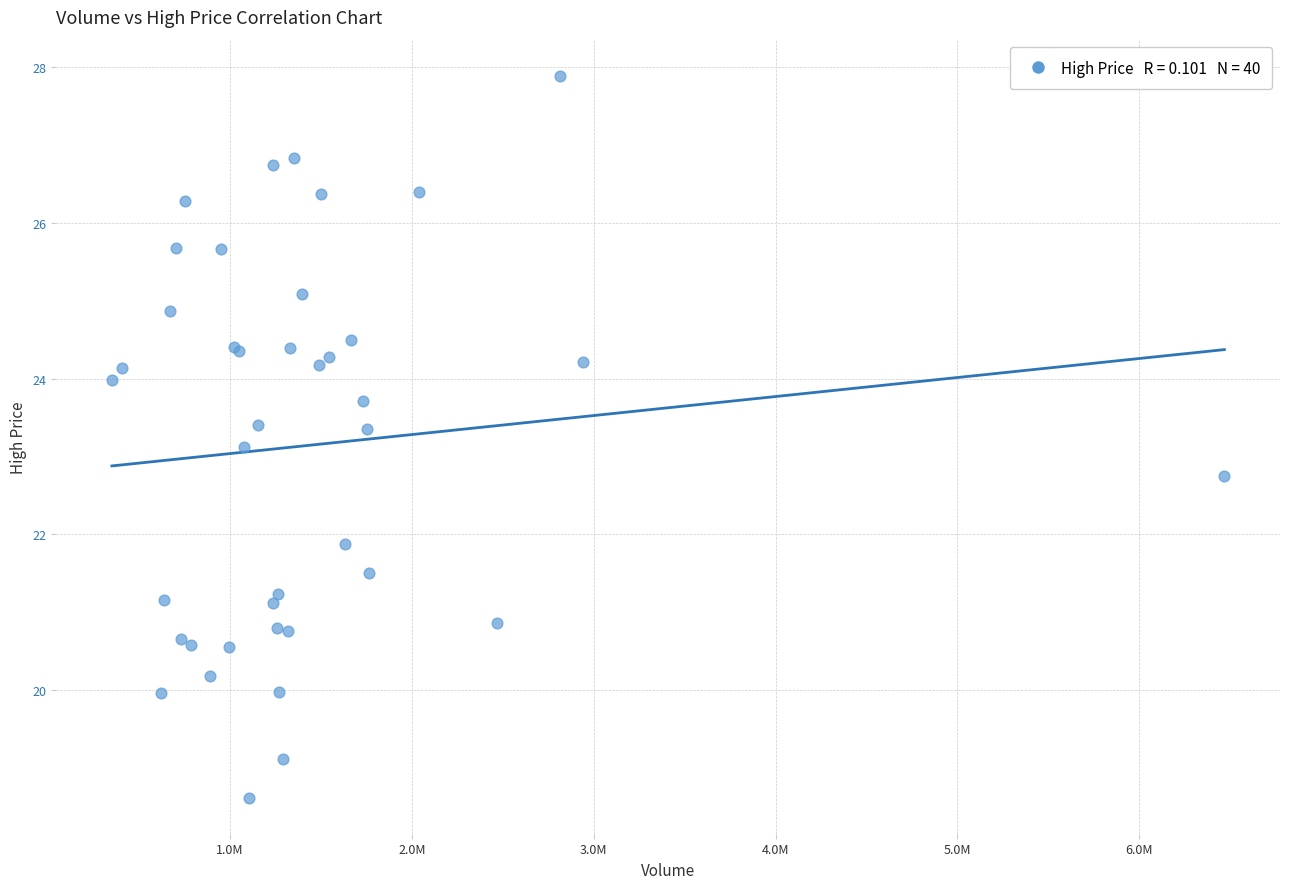

What Y value in the scatter plot is closest to 23?

23.1